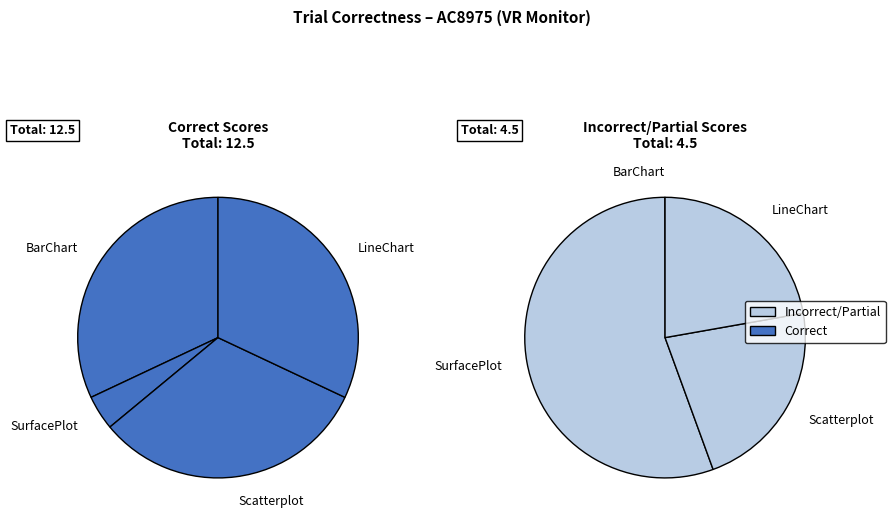

Which slice is the smallest?

SurfacePlotQ2